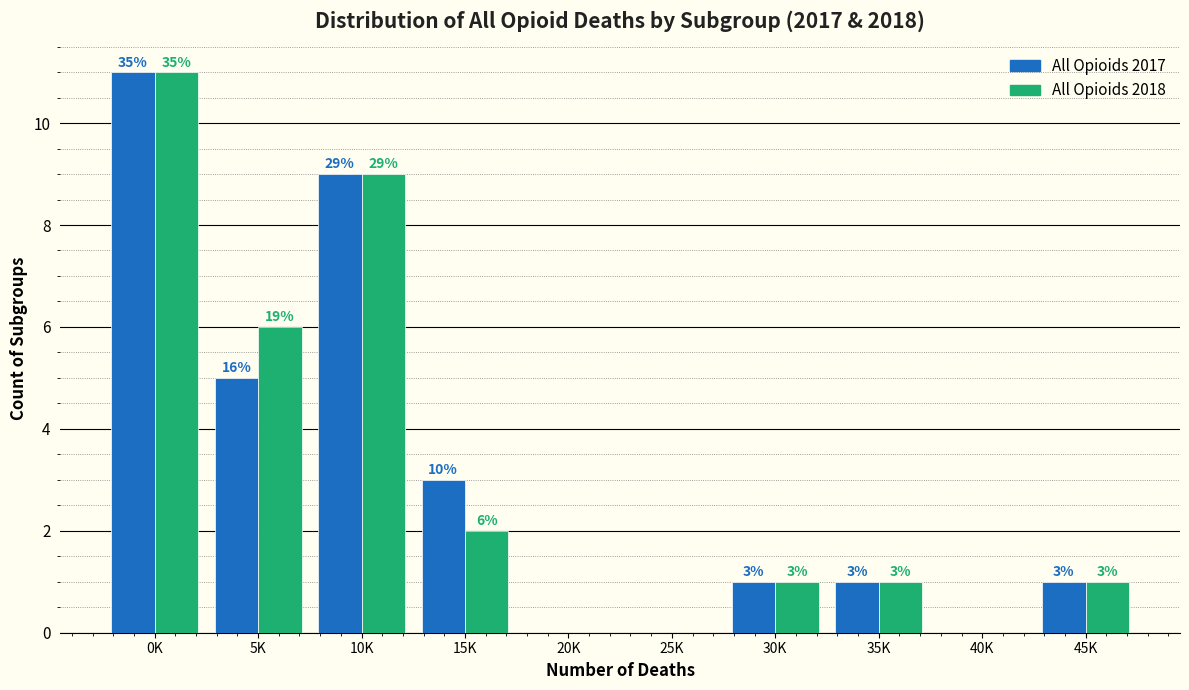

Reading left to right, extract all data points from this chart.

All Opioids 2017: 0K=11	5K=5	10K=9	15K=3	20K=0	25K=0	30K=1	35K=1	40K=0	45K=1
All Opioids 2018: 0K=11	5K=6	10K=9	15K=2	20K=0	25K=0	30K=1	35K=1	40K=0	45K=1